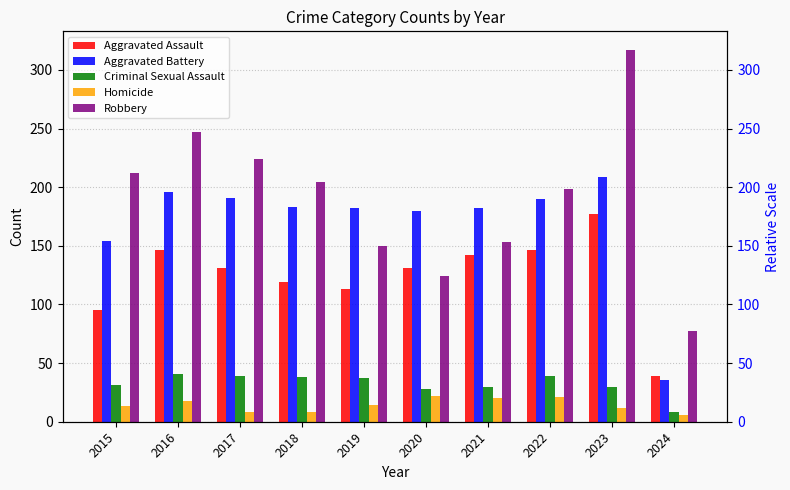

What is the minimum value for Criminal Sexual Assault?

8